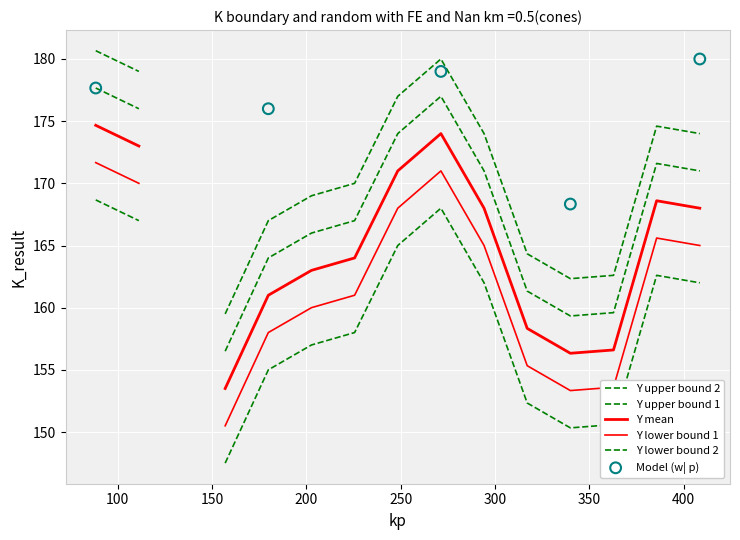

Between 166 and 77, which is larger?

77